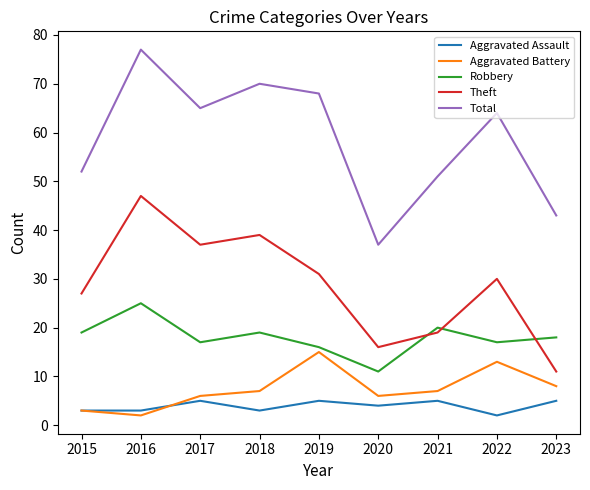

Reading left to right, list all the values displayed in this chart.

Aggravated Assault: 3	3	5	3	5	4	5	2	5
Aggravated Battery: 3	2	6	7	15	6	7	13	8
Robbery: 19	25	17	19	16	11	20	17	18
Theft: 27	47	37	39	31	16	19	30	11
Total: 52	77	65	70	68	37	51	64	43